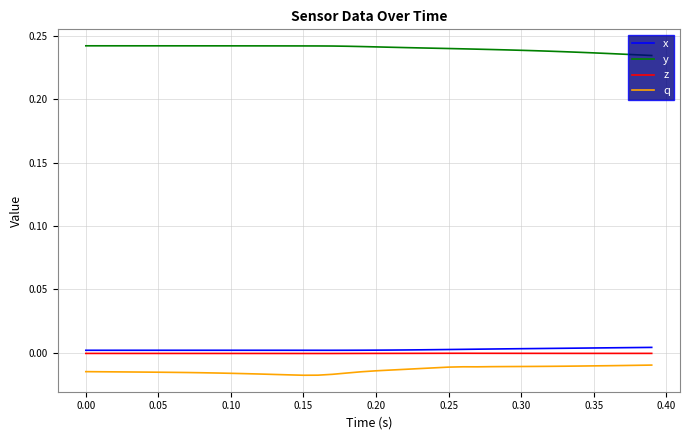

How many categories are shown in the chart?

40